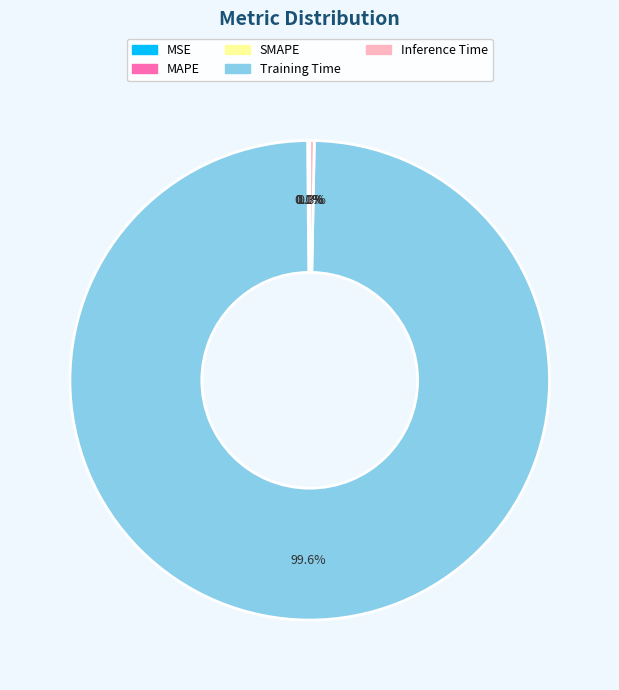

Does any single category account for the majority?

Yes